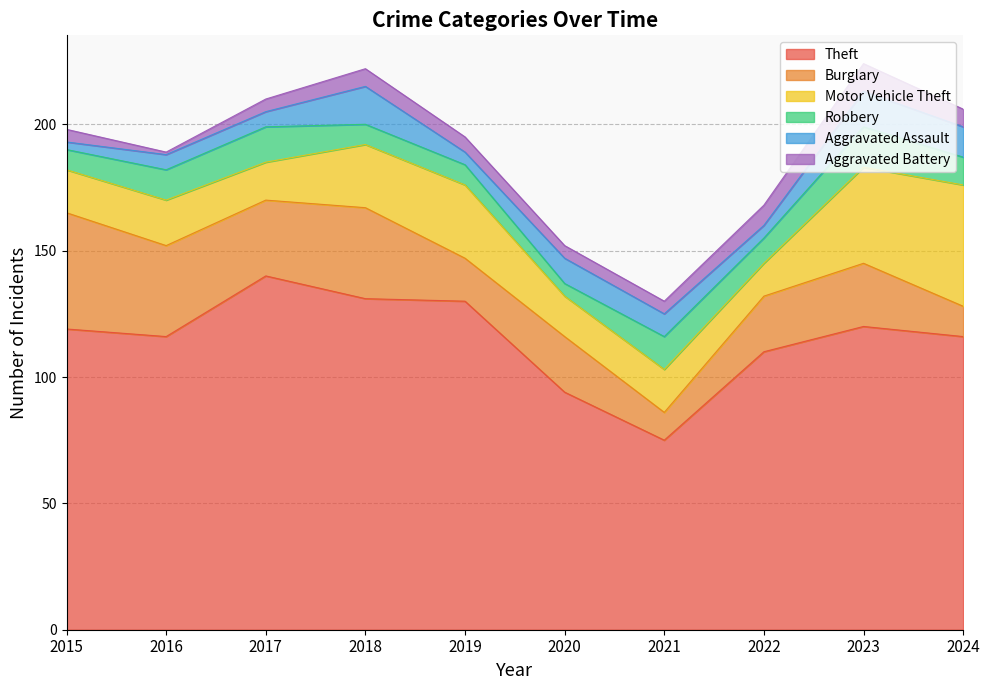

Is it true that Aggravated Battery equals 7 at 2024?

True